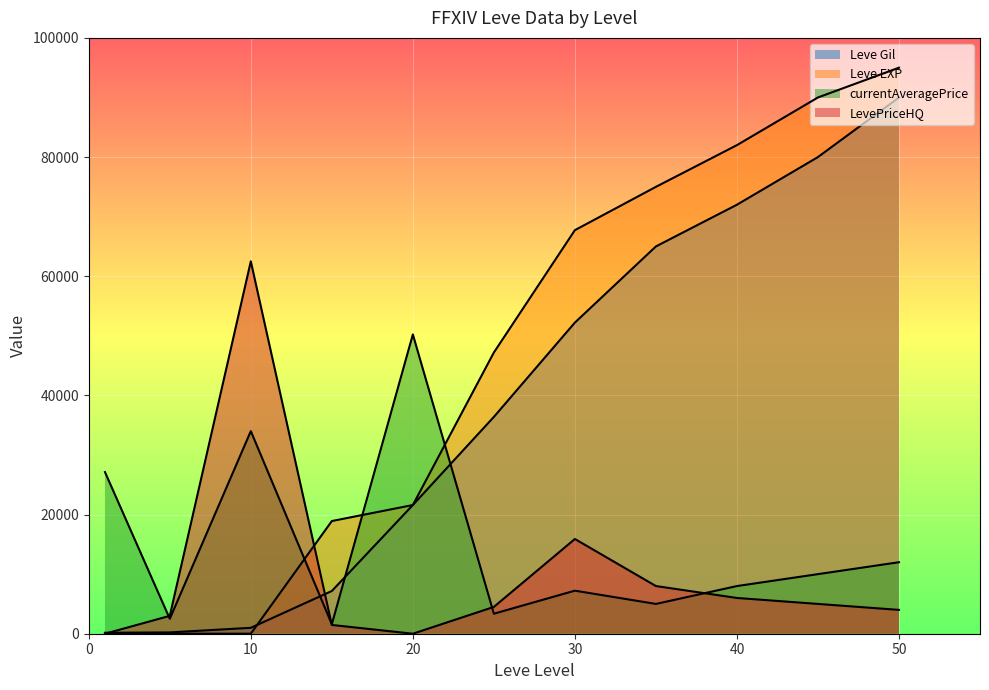

Which series has the largest range (max minus min)?

Leve EXP